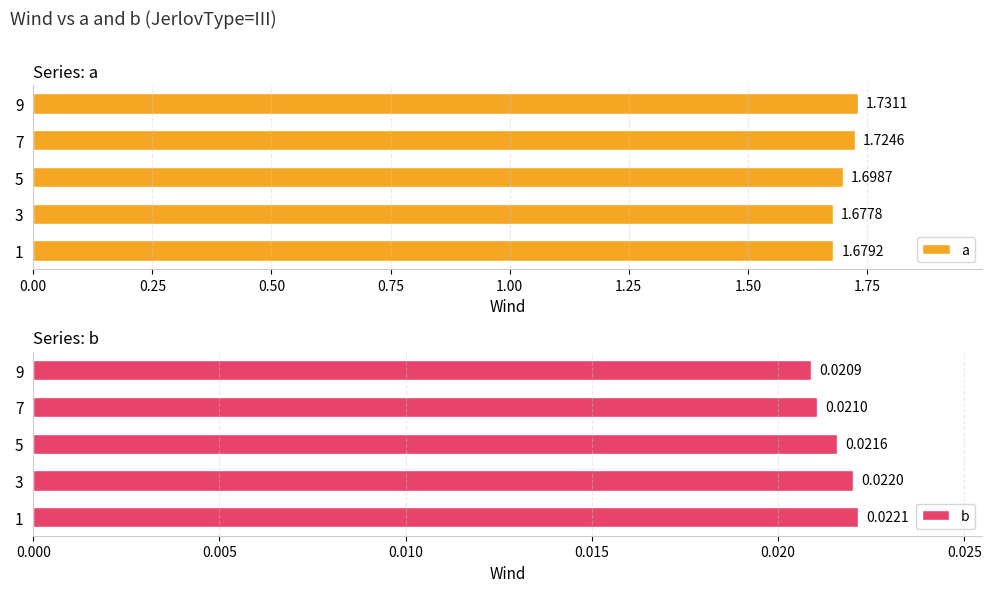

Which series has the widest spread of values?

a